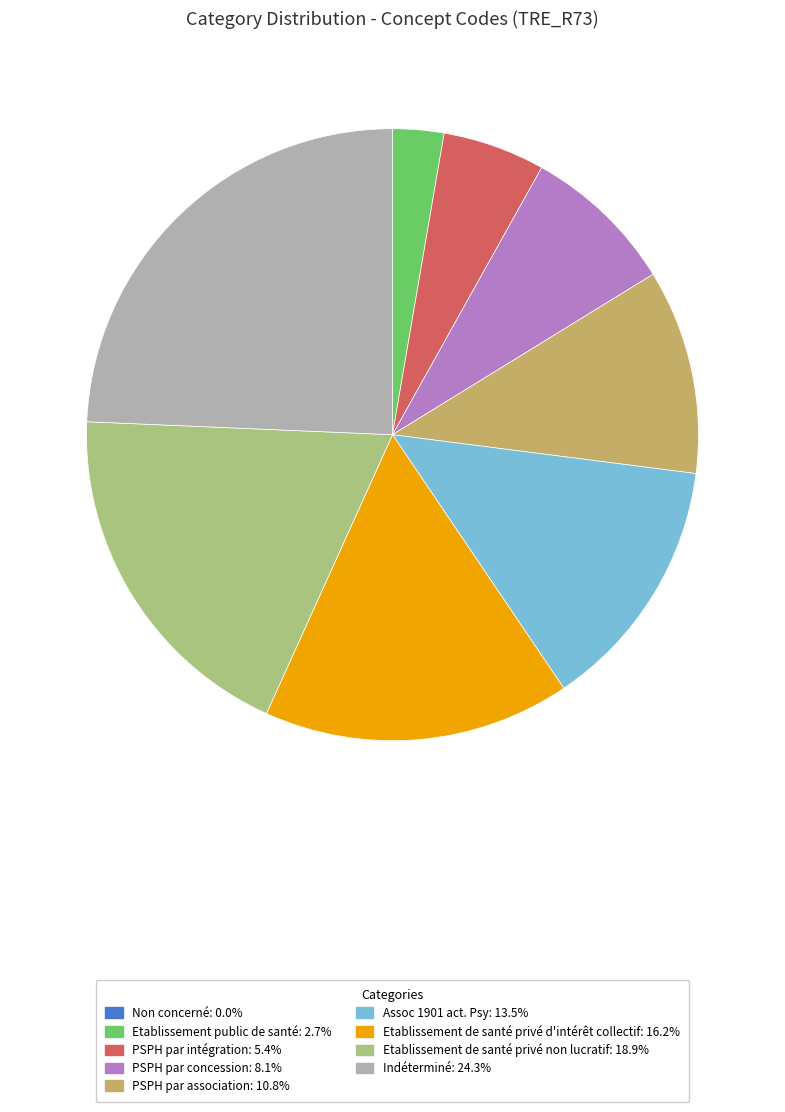

What is the ratio of the value at PSPH par association to the value at PSPH par intégration?

2.0